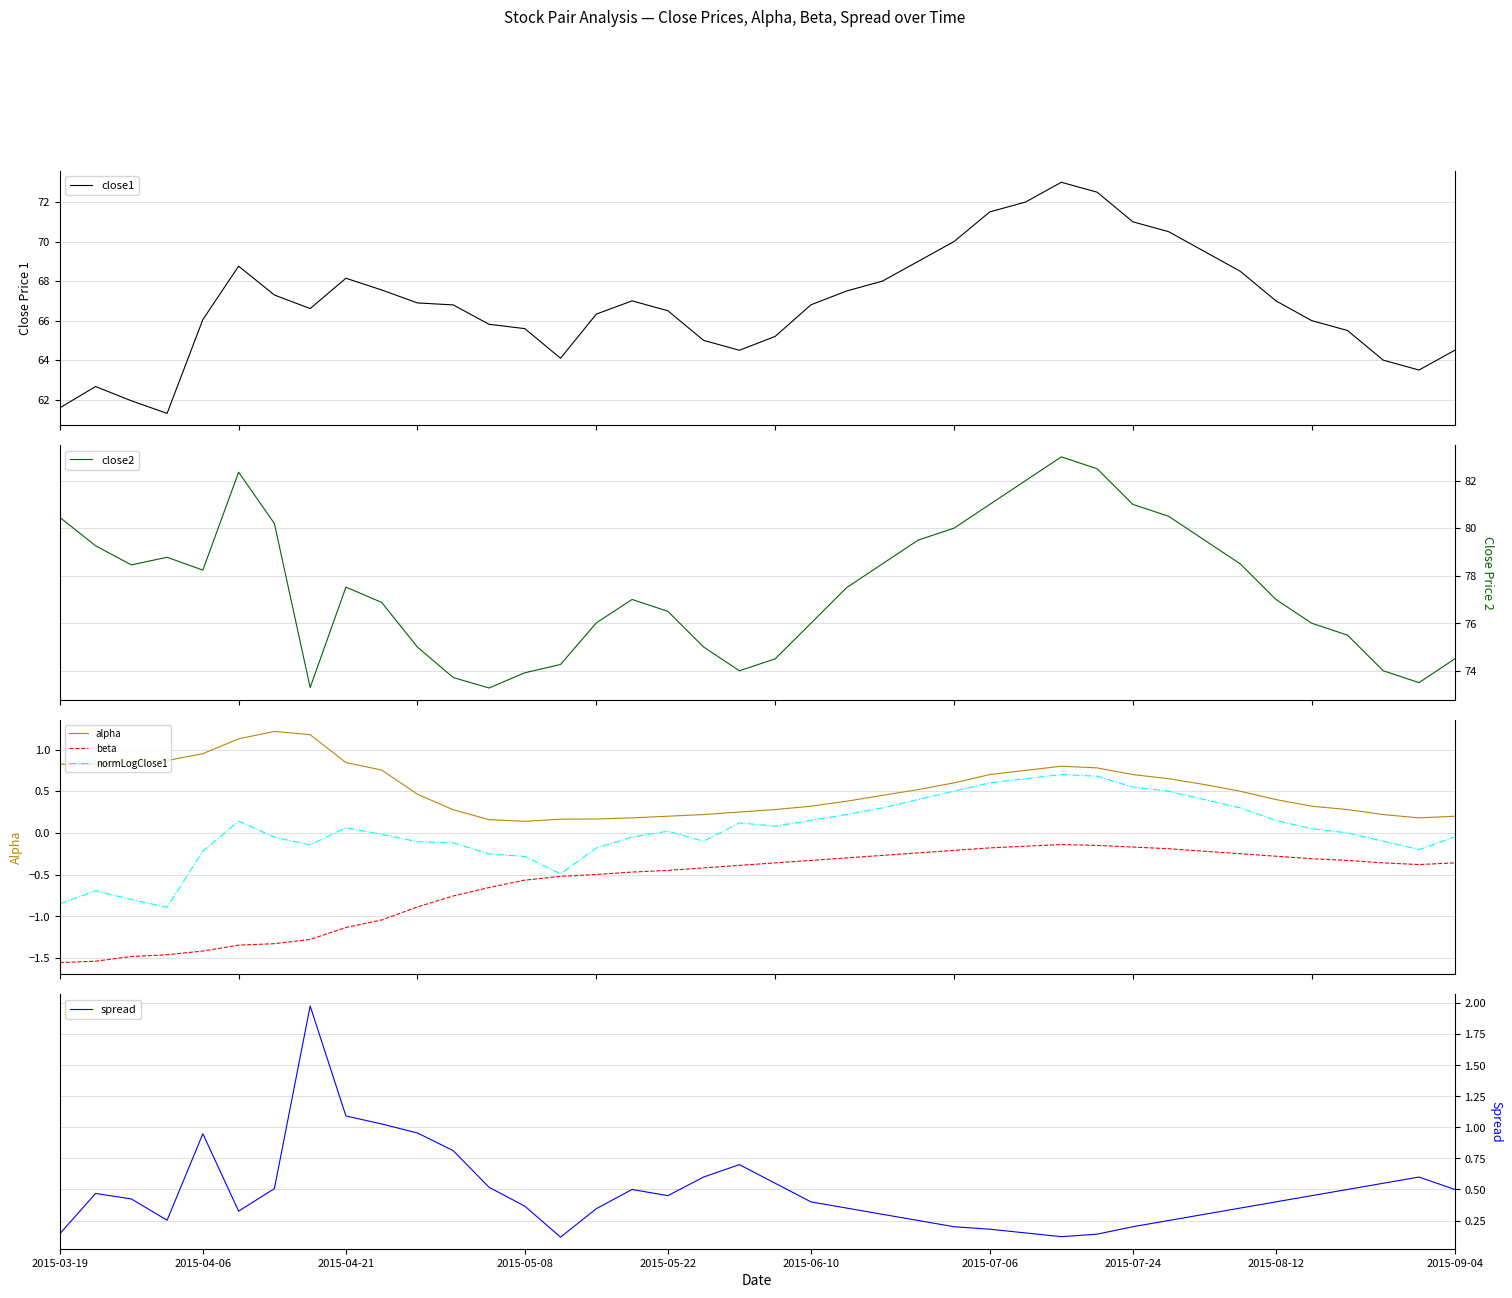

What is the maximum value for spread?

2.0